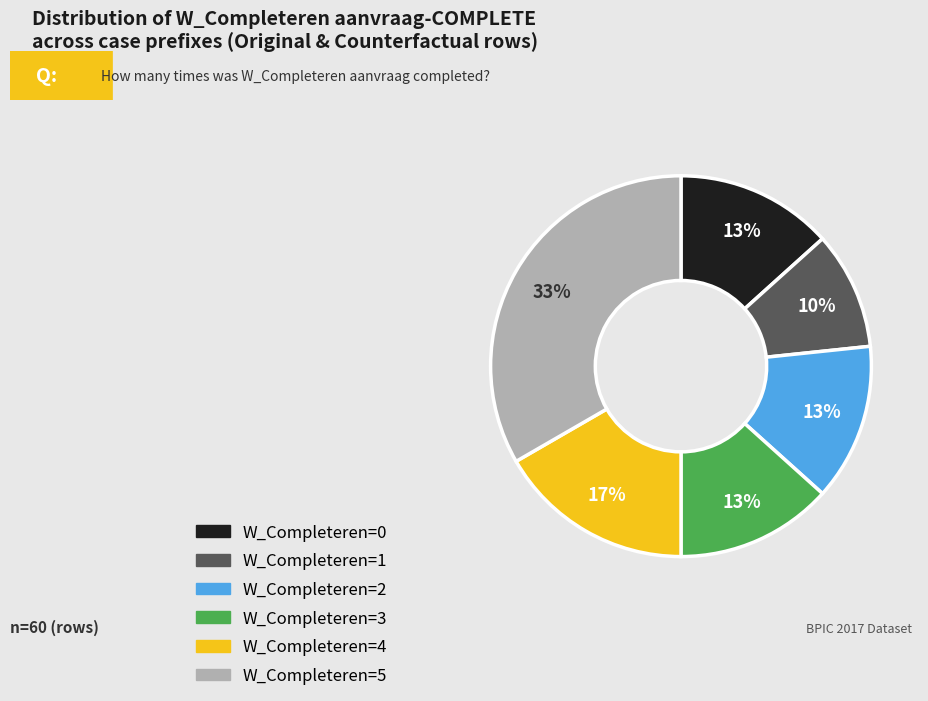

Is there any slice that represents more than half of the pie?

No